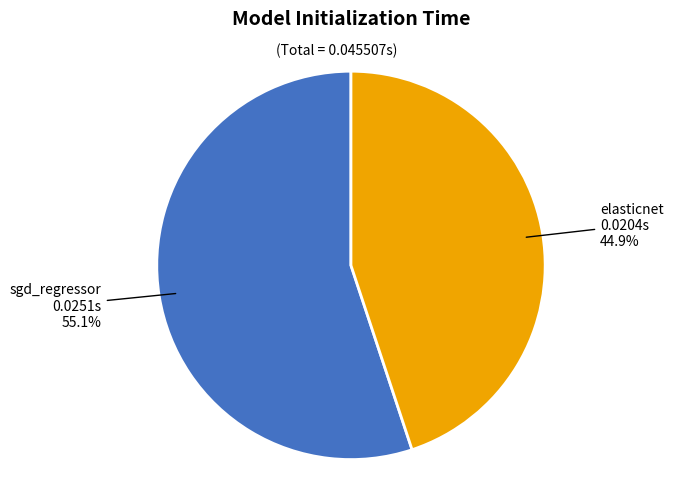

Does any single category account for the majority?

Yes